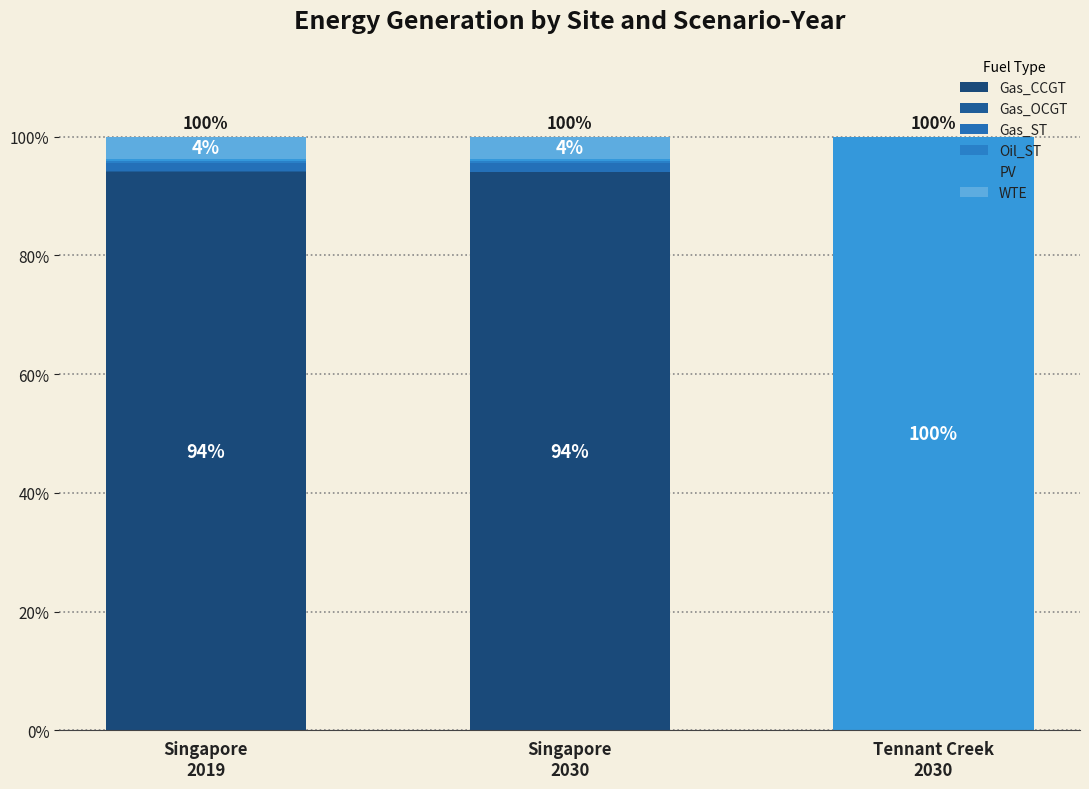

At how many categories does at least one series exceed 23?

3